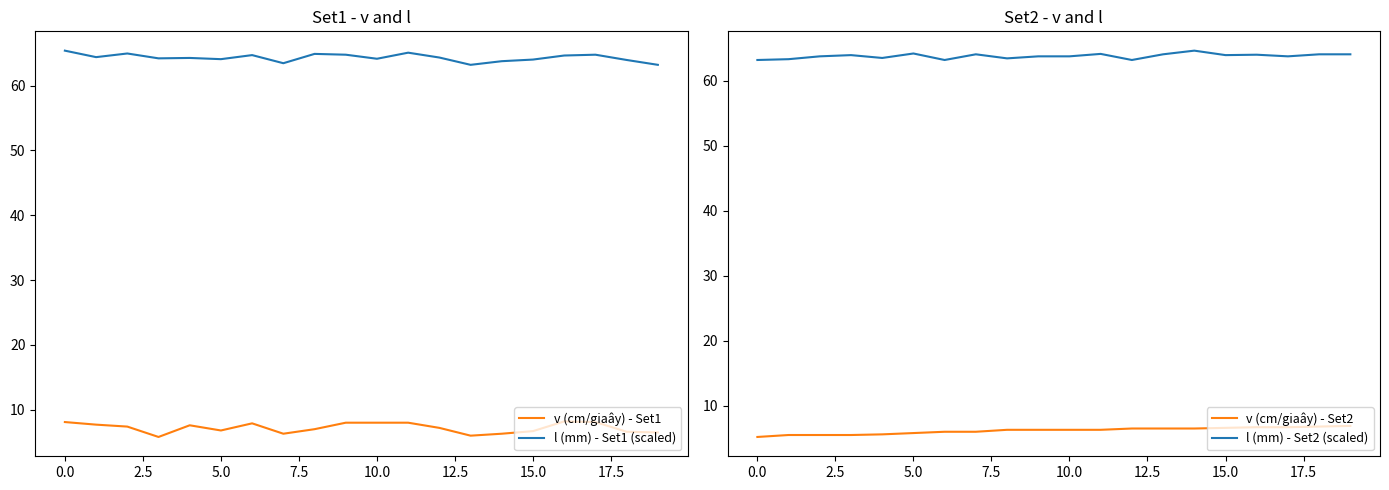

Reading left to right, list all the values displayed in this chart.

v (cm/giaây) - Set1: 8.1	7.7	7.4	5.8	7.6	6.8	7.9	6.3	7.0	8.0	8.0	8.0	7.2	6.0	6.3	6.7	8.2	8.1	6.6	6.5
l (mm) - Set1 (scaled): 65.4	64.4	64.9	64.2	64.2	64.1	64.7	63.4	64.9	64.8	64.1	65.1	64.3	63.2	63.8	64.0	64.6	64.8	63.9	63.2
v (cm/giaây) - Set2: 5.2	5.5	5.5	5.5	5.6	5.8	6.0	6.0	6.3	6.3	6.3	6.3	6.5	6.5	6.5	6.6	6.7	6.7	6.8	6.9
l (mm) - Set2 (scaled): 63.2	63.3	63.8	63.9	63.5	64.2	63.2	64.1	63.4	63.8	63.8	64.1	63.2	64.1	64.6	63.9	64.0	63.8	64.1	64.1